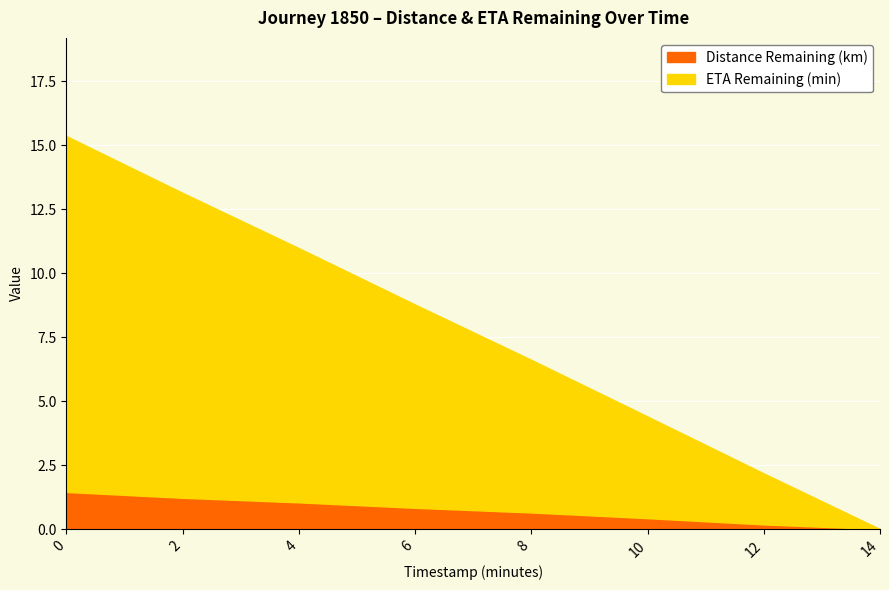

Rank the categories by ETA Remaining (min) value from lowest to highest.

14, 12, 10, 8, 6, 4, 2, 0